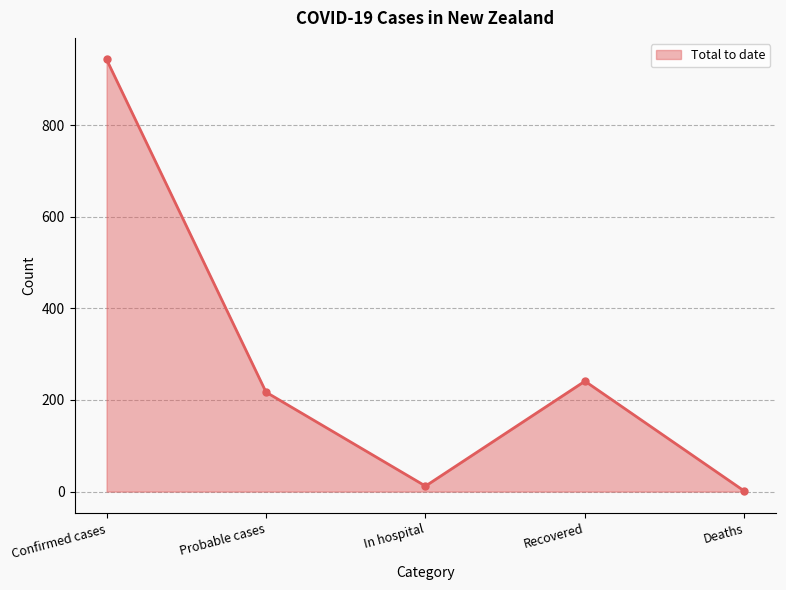

Rank the categories by value from highest to lowest.

Confirmed cases, Recovered, Probable cases, In hospital, Deaths